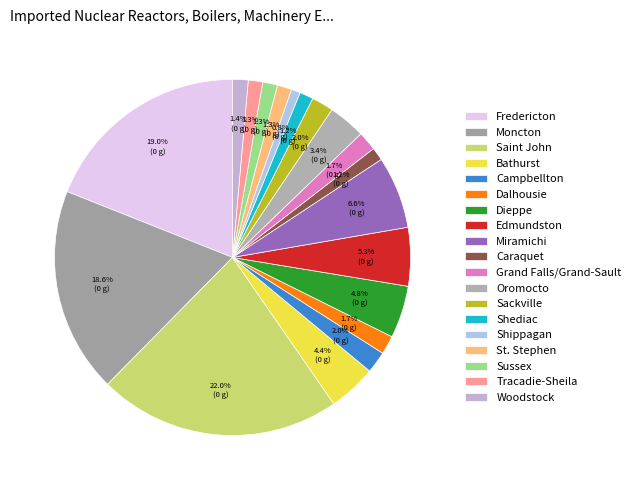

Count the number of slices in the pie.

19